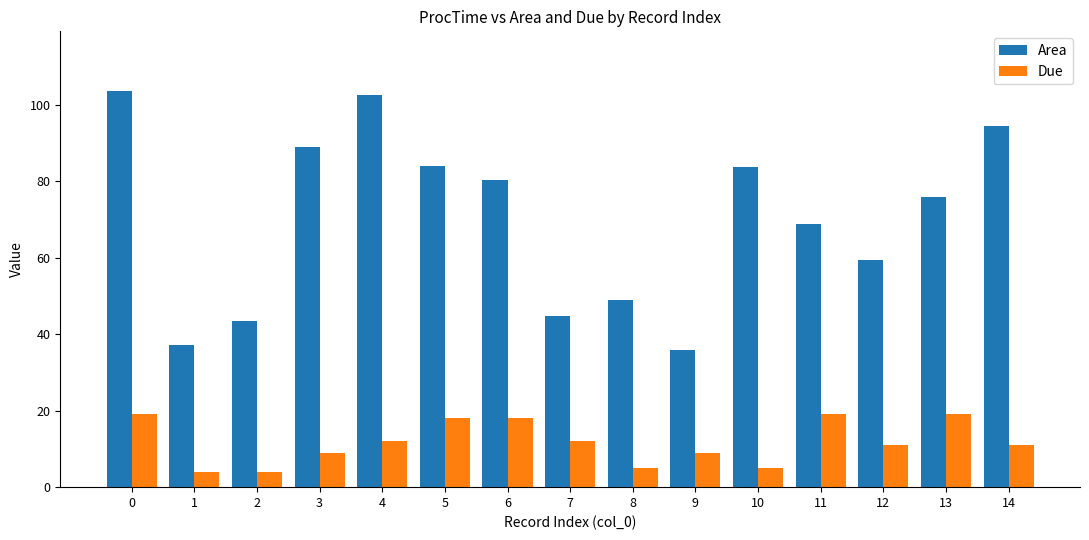

What is the smallest value displayed?

4.0